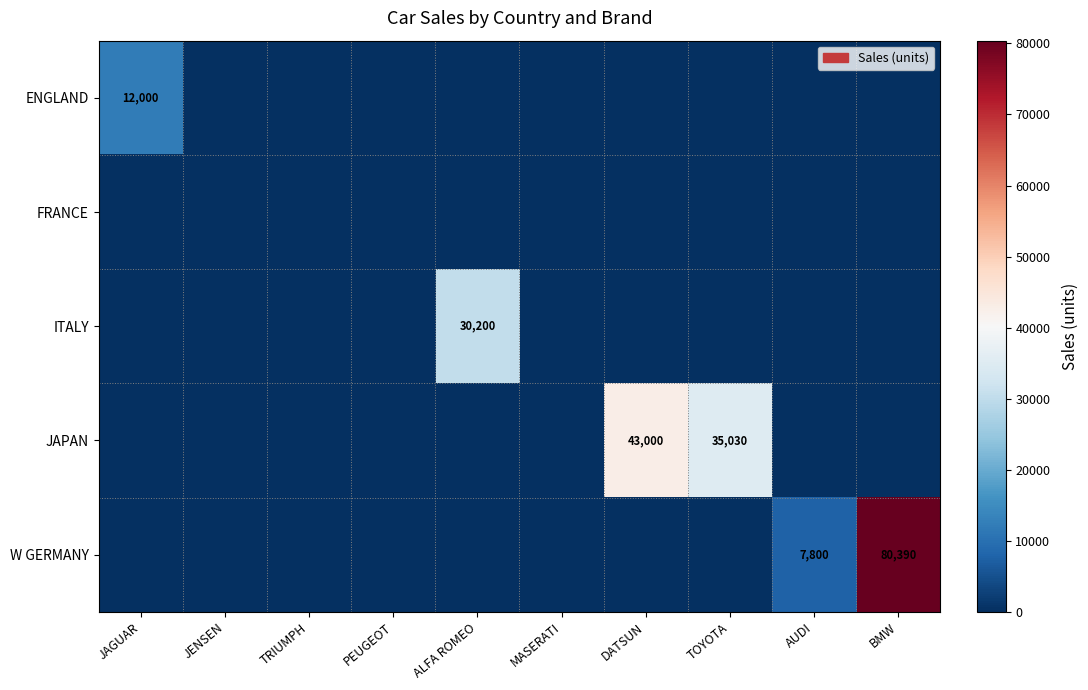

The ITALY series shows 30200 at ALFA ROMEO. True or false?

True